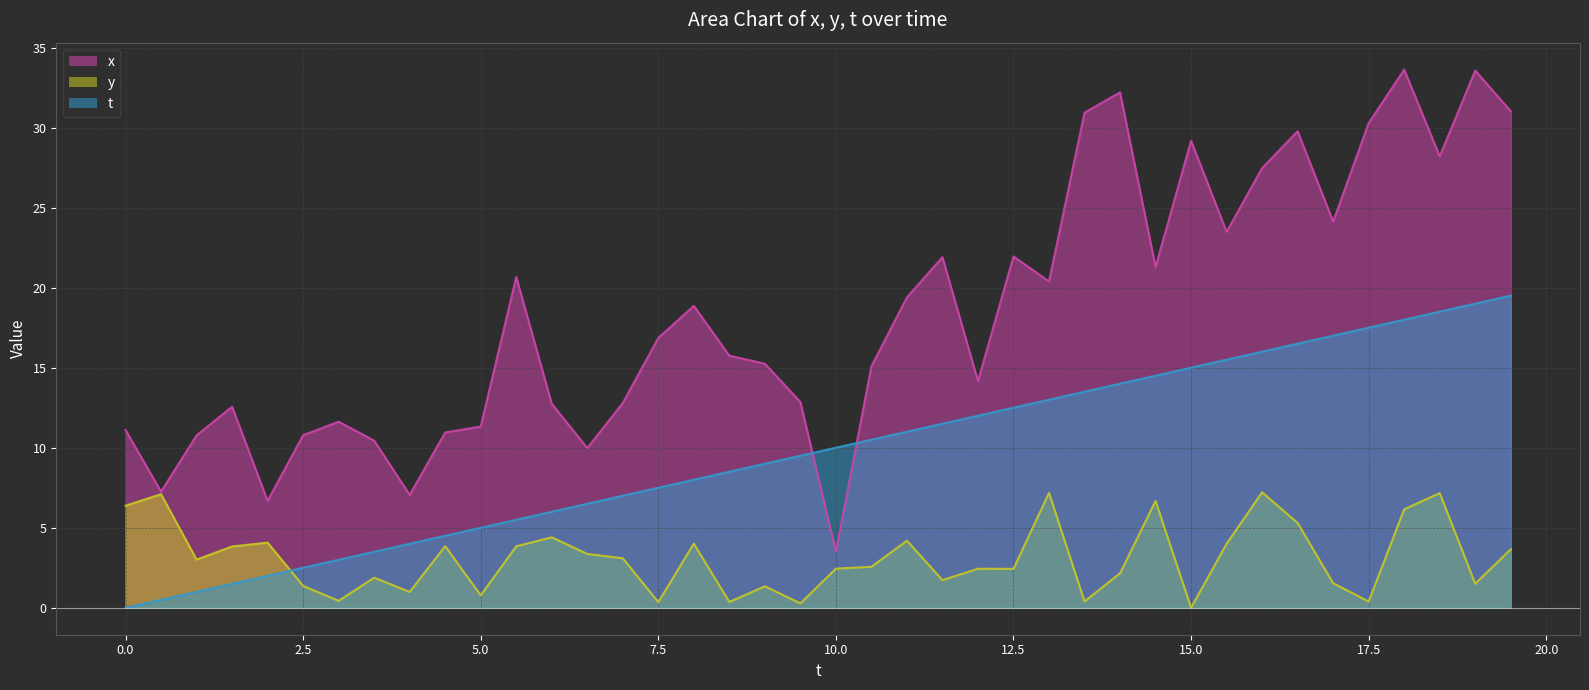

What is the label of the 9th point from the right?

15.5